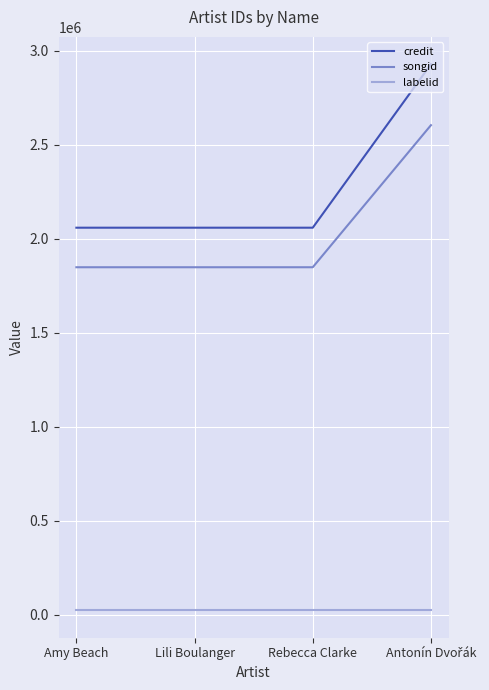

True or false: songid and credit cross at least once.

False